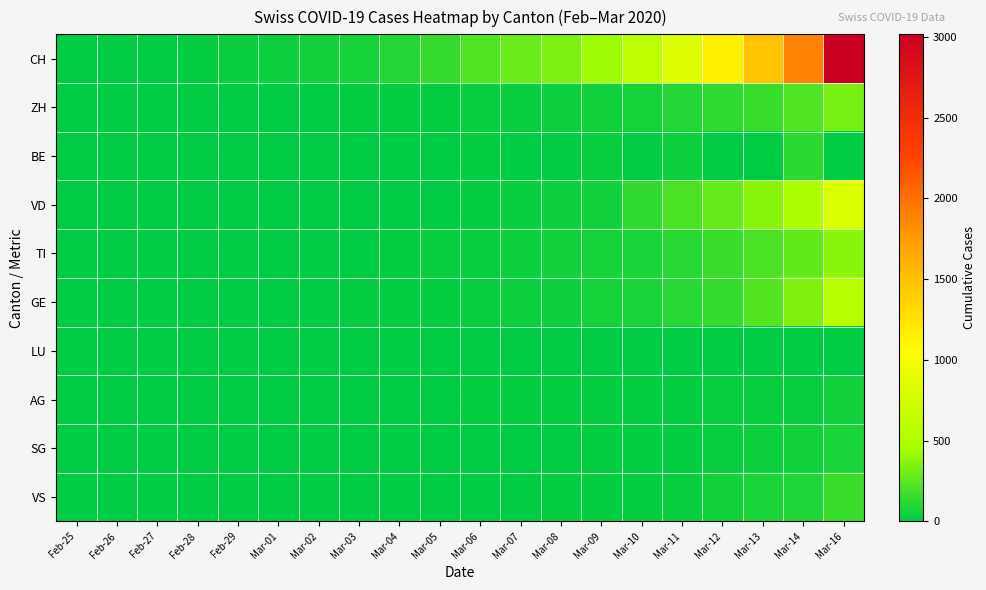

What is the greatest value displayed?

3016